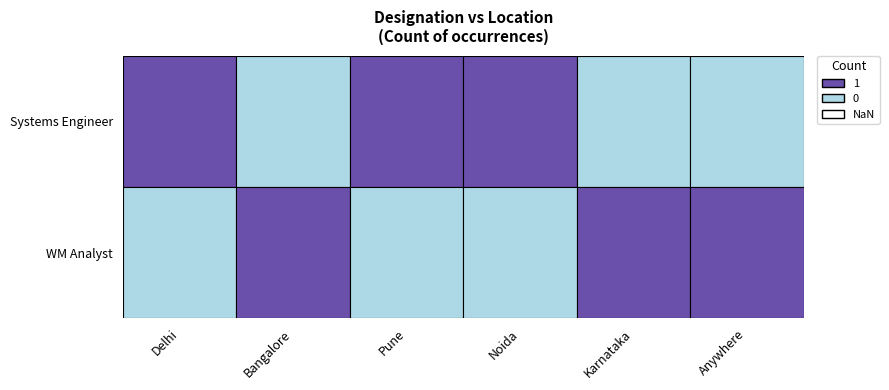

Count the Systems Engineer values in the range 0 to 1.

6